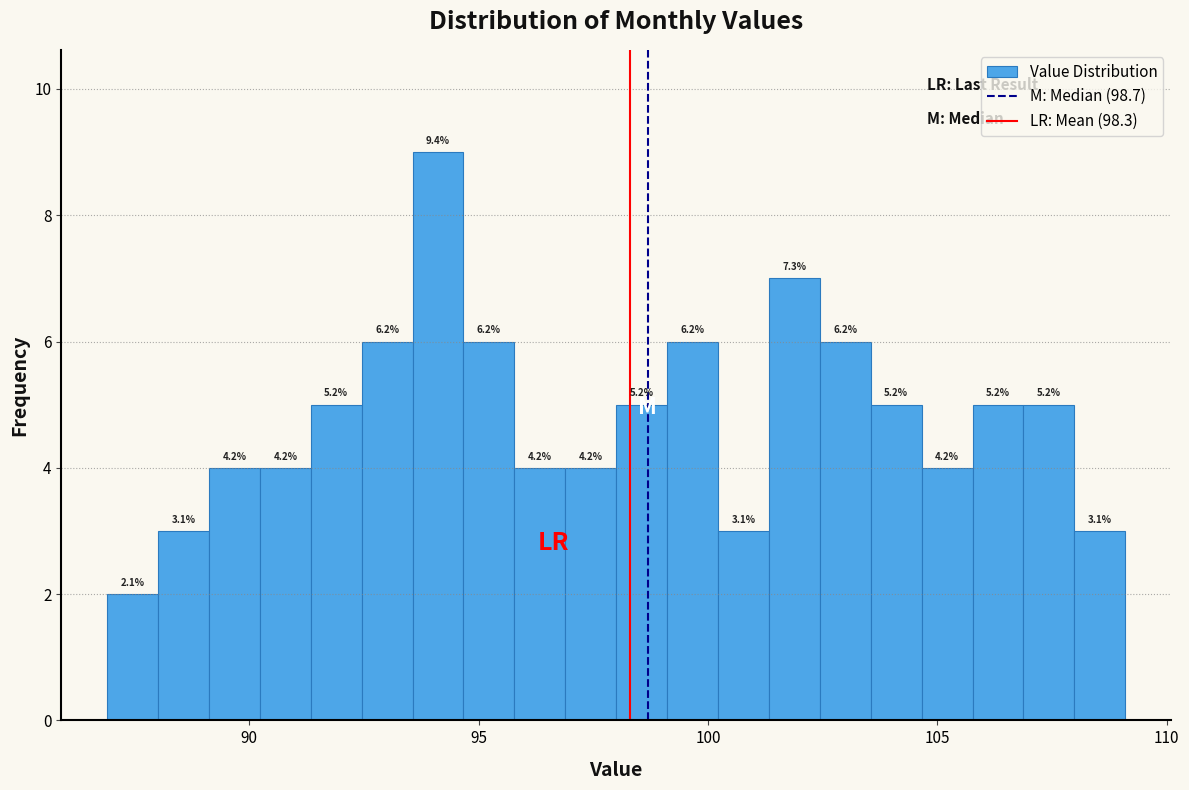

Around what value on the x-axis is the tallest bar? Give the approximate position of its centre, as read against the axis.

94.0